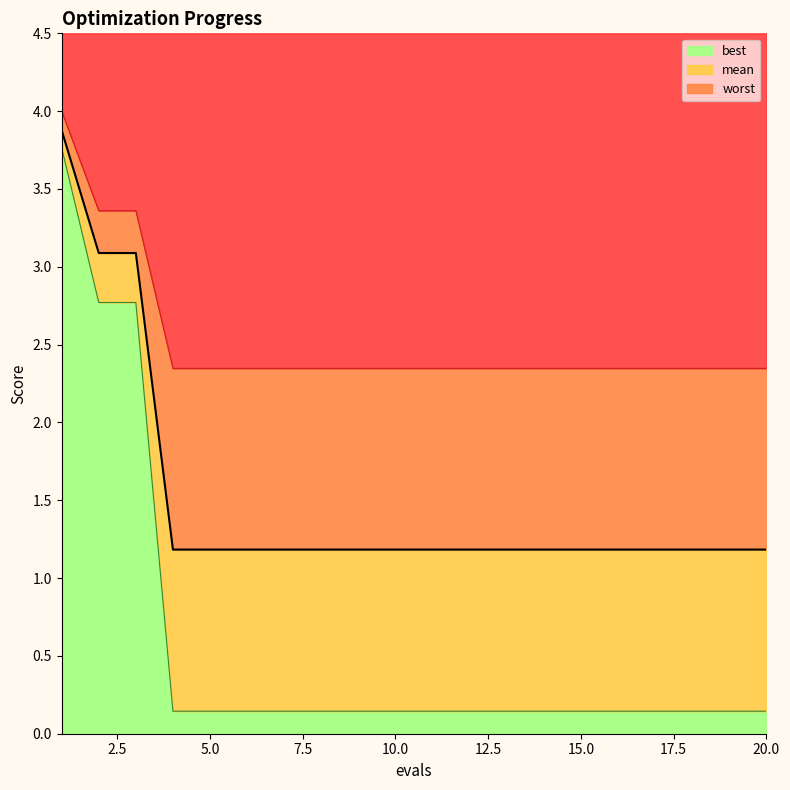

What is the total value across all series at 18?

3.7